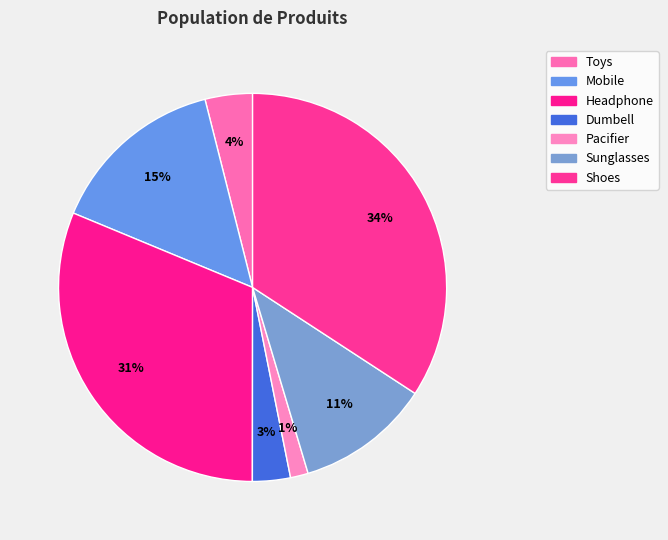

How many slices are in this pie chart?

7